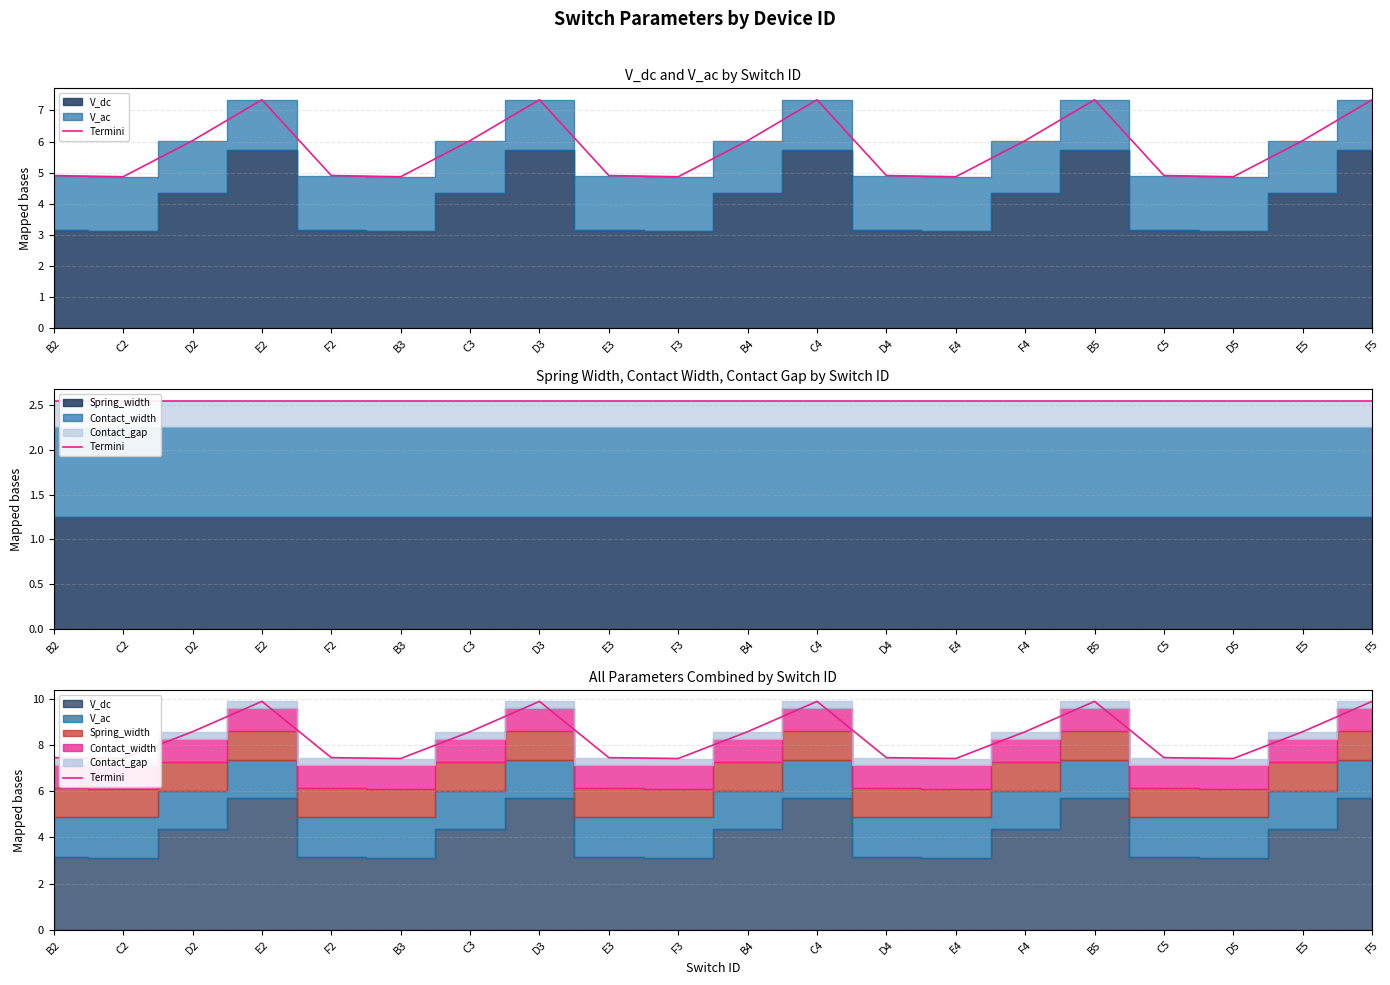

What is the average value?

8.3